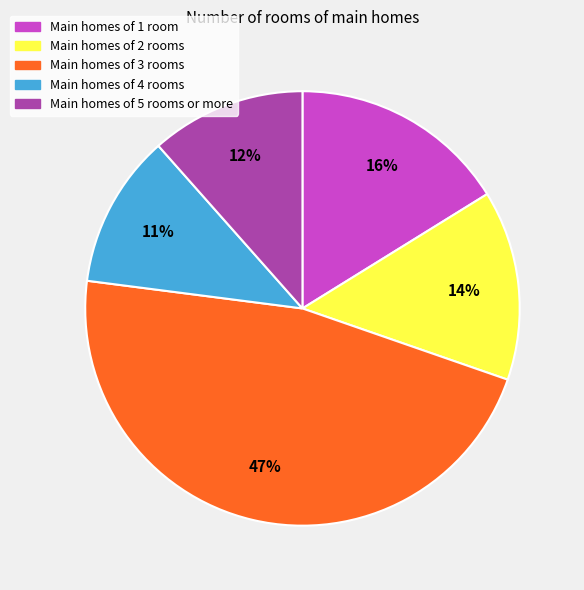

Combined, do Main homes of 1 room and Main homes of 3 rooms account for over 50%?

Yes